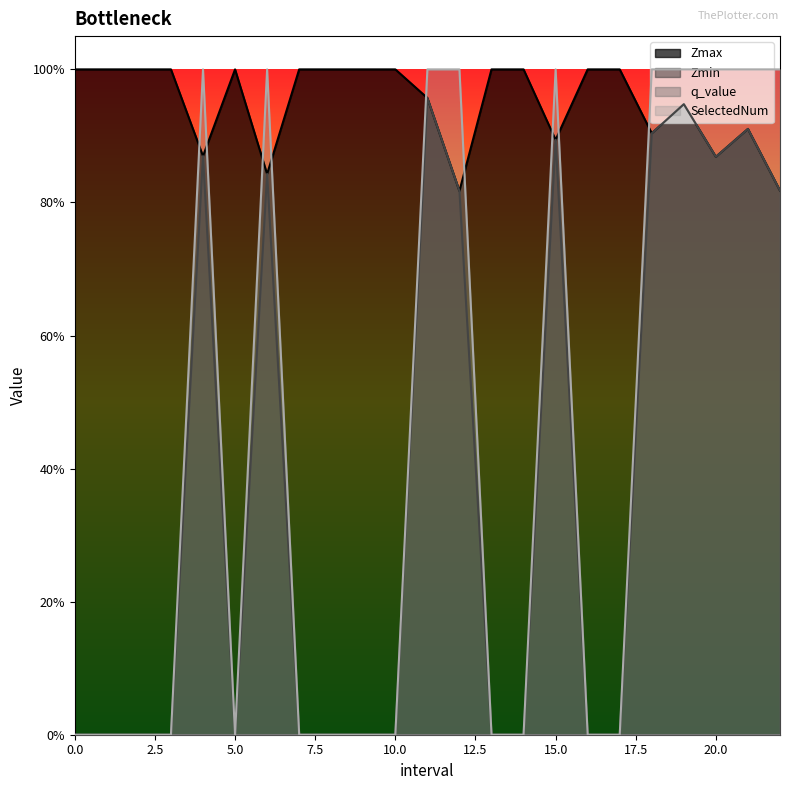

Between 5 and 13, which is larger?

5